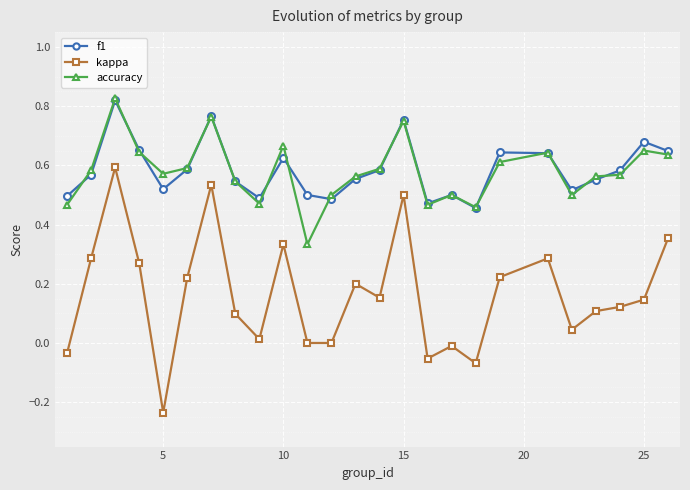

True or false: kappa has more than 1 points higher than both neighbors.

True